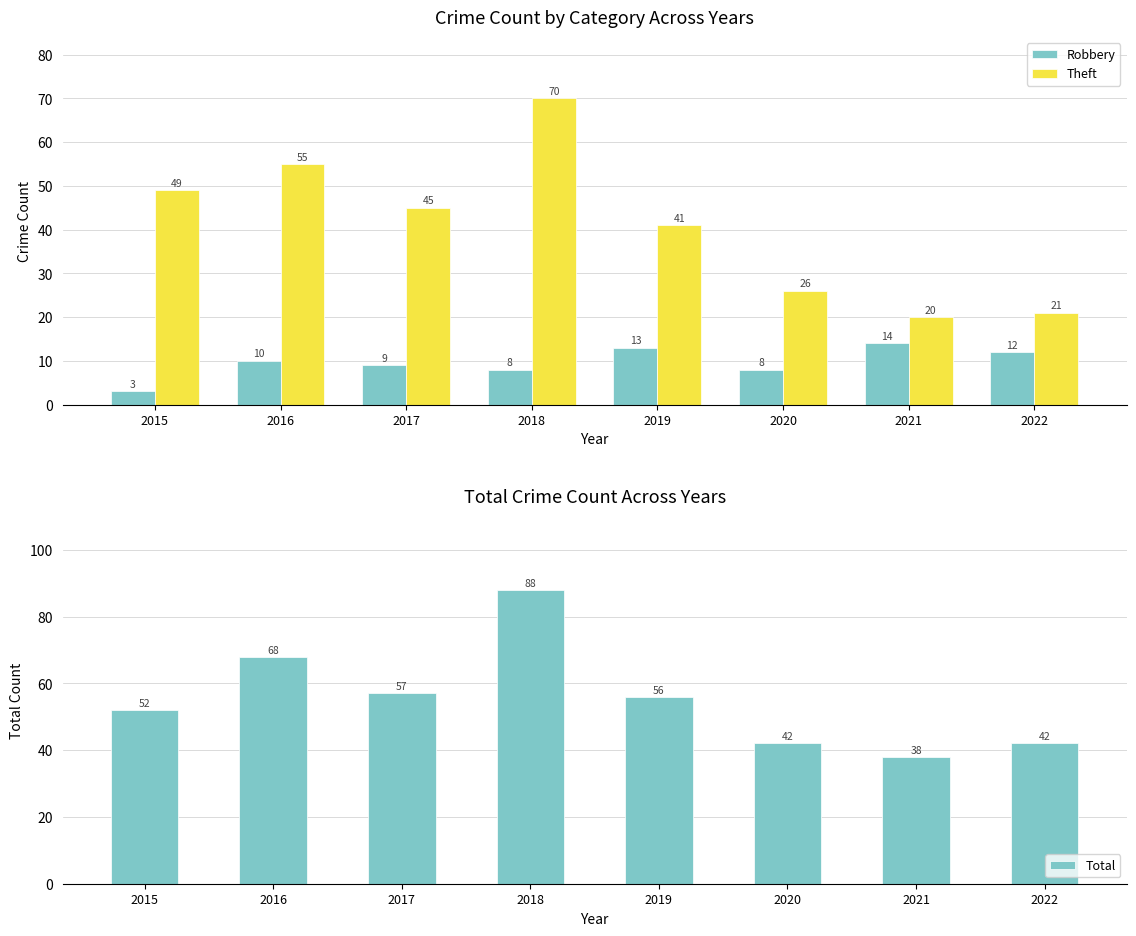

Where does the Theft series first go above 45?

2015